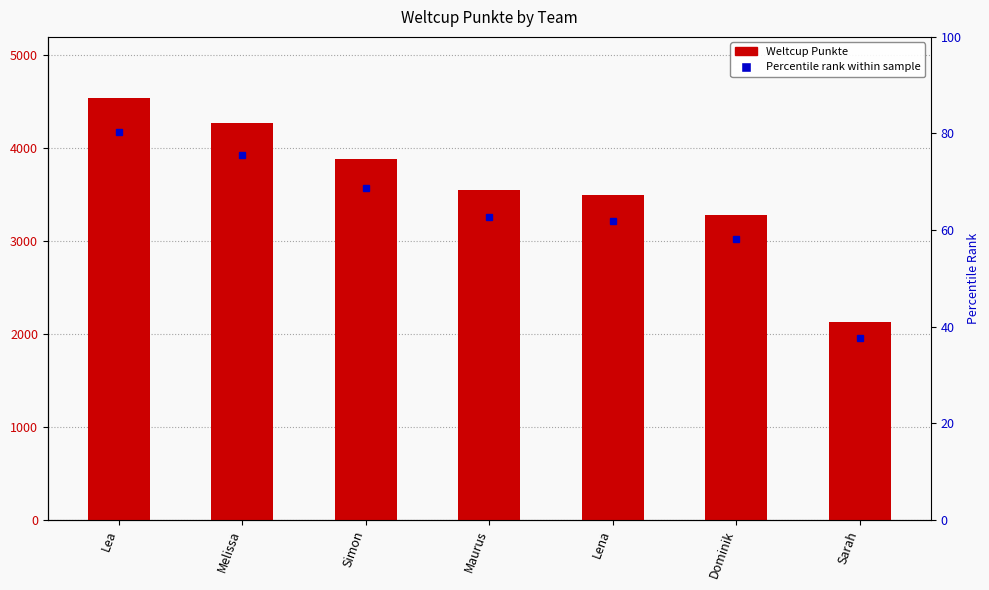

Does the chart contain stacked bars?

No